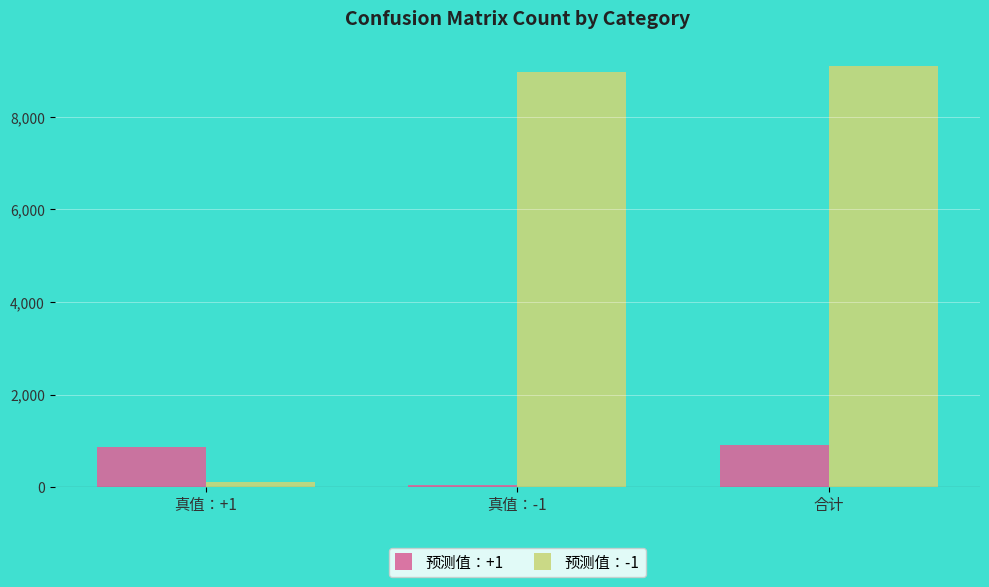

Rank the series by their maximum value, from lowest to highest.

预测值：+1, 预测值：-1